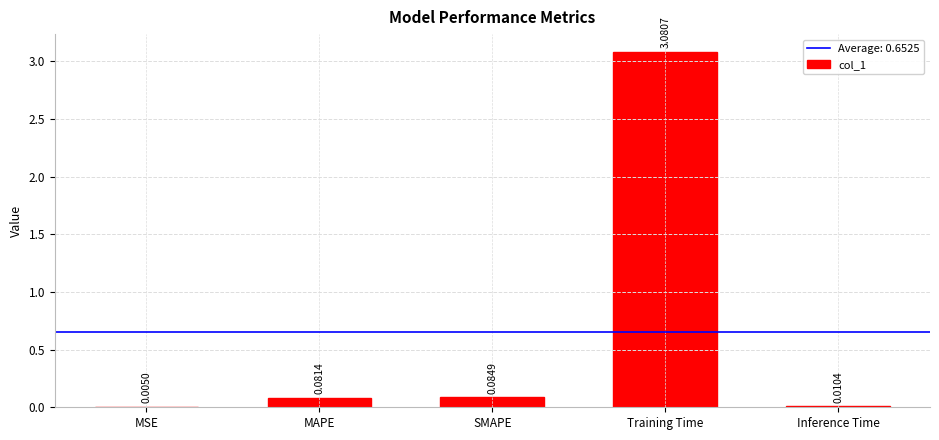

At which category does the chart reach its peak across all series?

Training Time